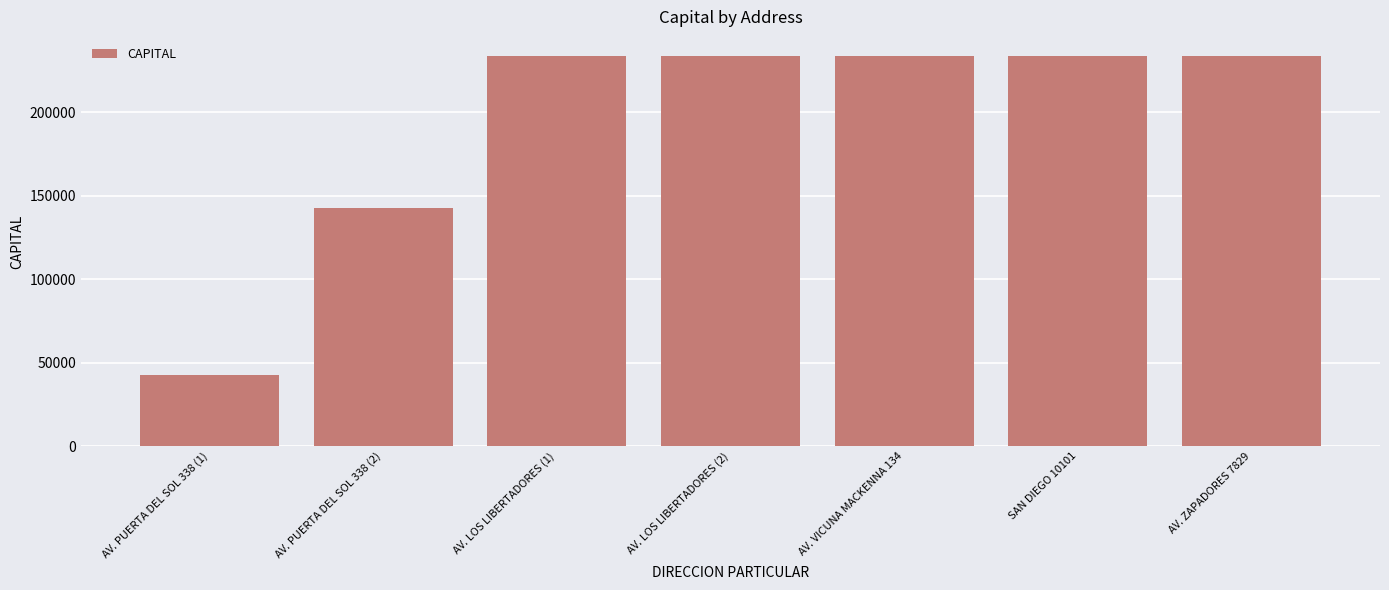

What is the difference between the second highest and minimum values?

190665